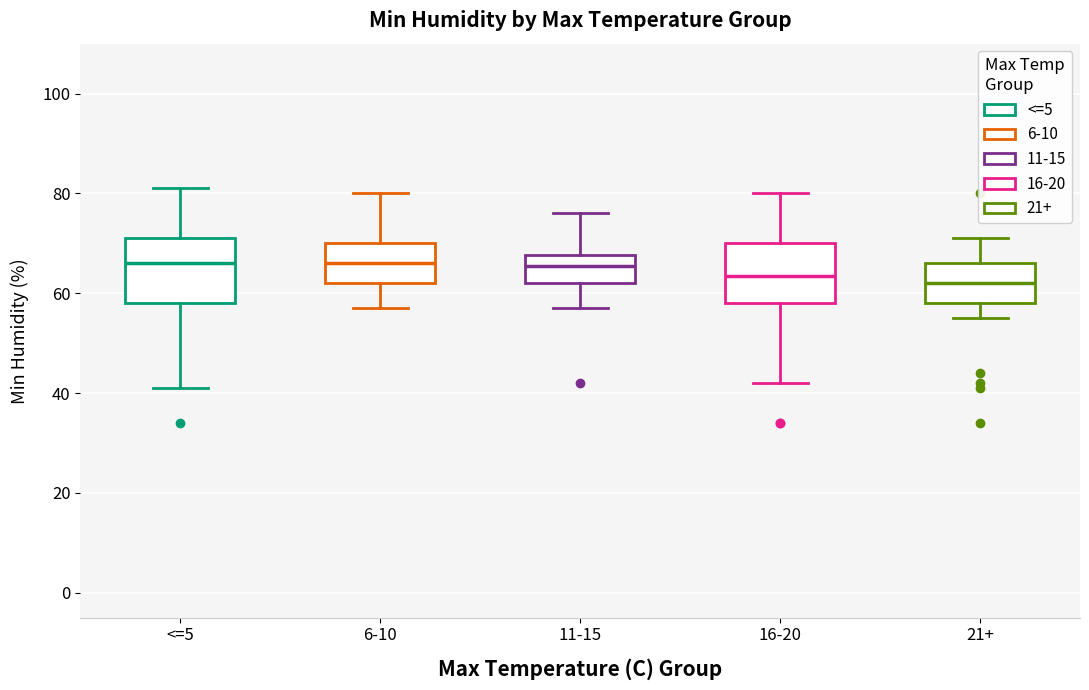

Where is the lower edge of the box for 16-20 on the y-axis? The values are not printed on the chart, so give them approximately, as read against the axis.

58